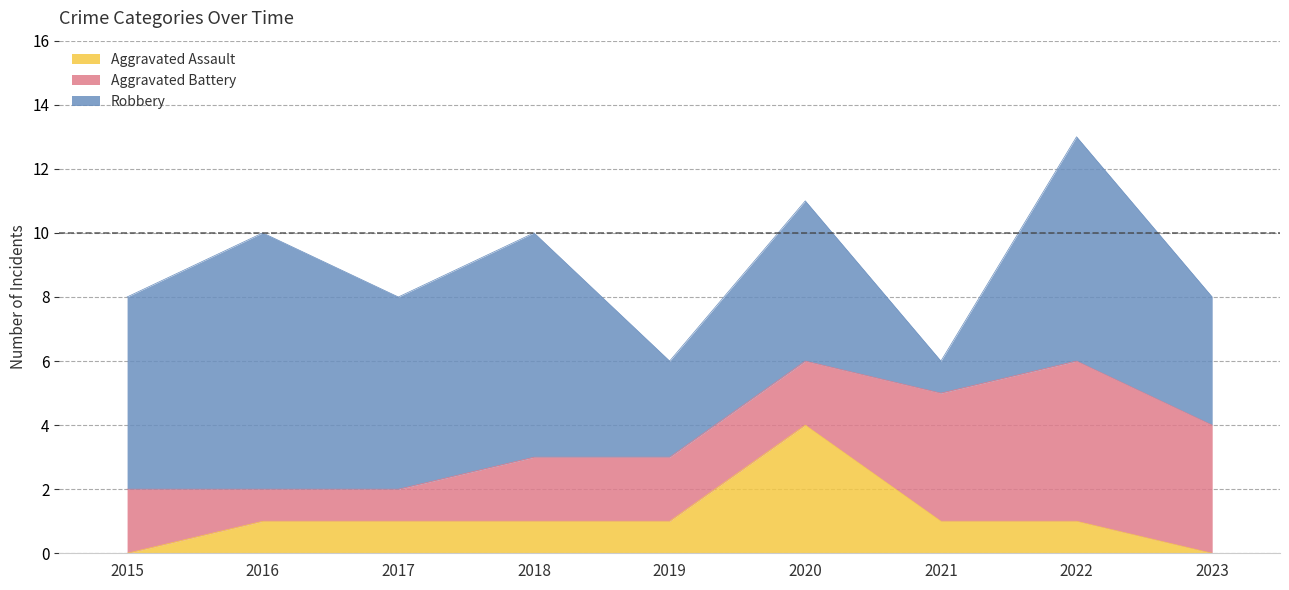

Reading left to right, transcribe all the data shown in this chart.

Aggravated Assault: 2015=0	2016=1	2017=1	2018=1	2019=1	2020=4	2021=1	2022=1	2023=0
Aggravated Battery: 2015=2	2016=1	2017=1	2018=2	2019=2	2020=2	2021=4	2022=5	2023=4
Robbery: 2015=6	2016=8	2017=6	2018=7	2019=3	2020=5	2021=1	2022=7	2023=4